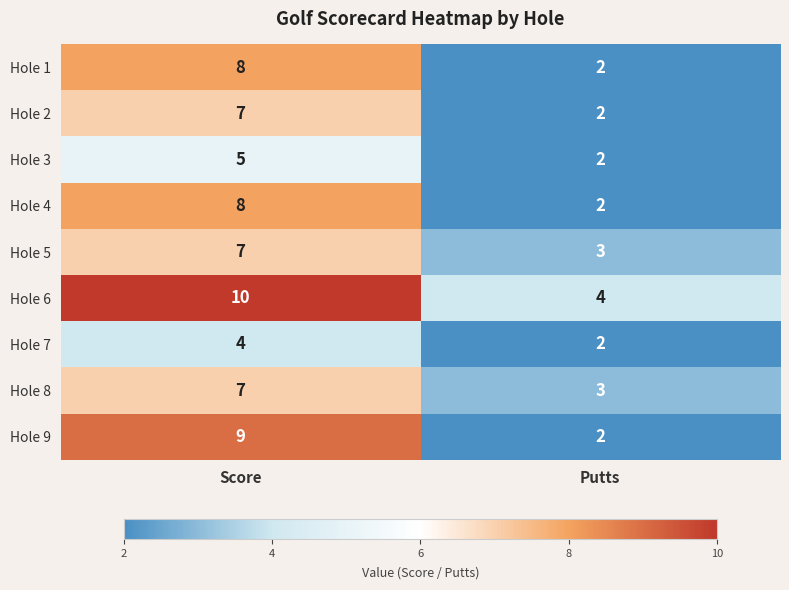

Read the Hole 2 value at Score.

7